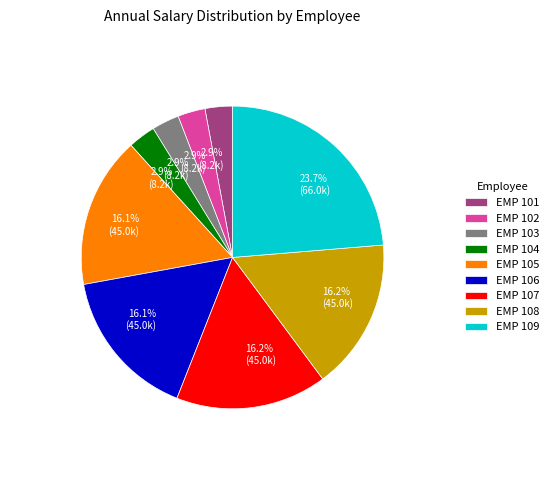

The EMP 102 slice represents 16% of the pie. True or false?

False